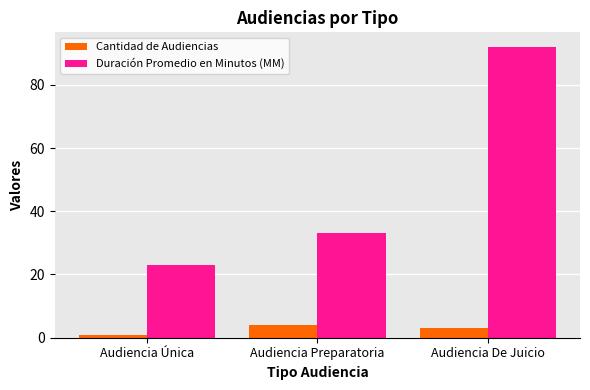

What is the total value across all series at Audiencia De Juicio?

95